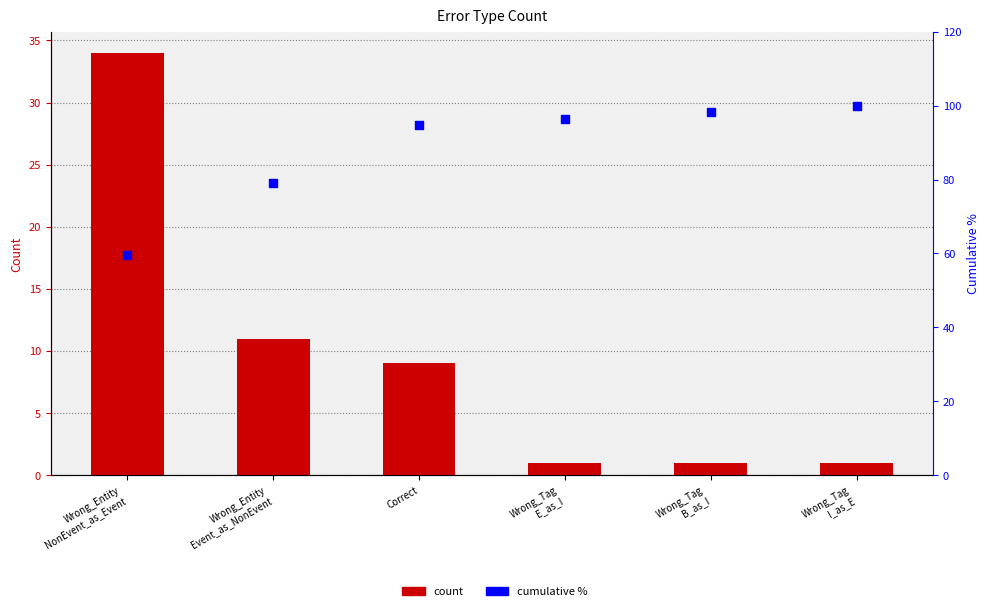

At how many categories does at least one series exceed 44?

6